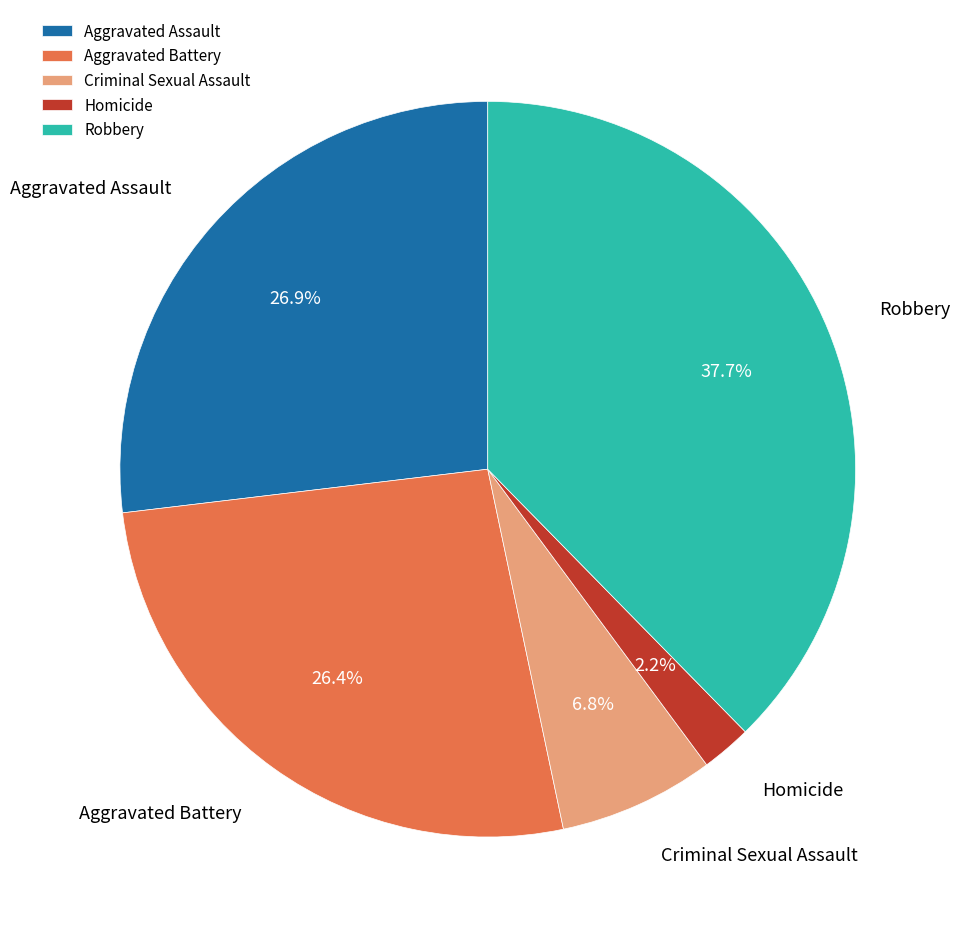

To the nearest percent, what is the difference between the Criminal Sexual Assault and Aggravated Assault slice percentages?

20%